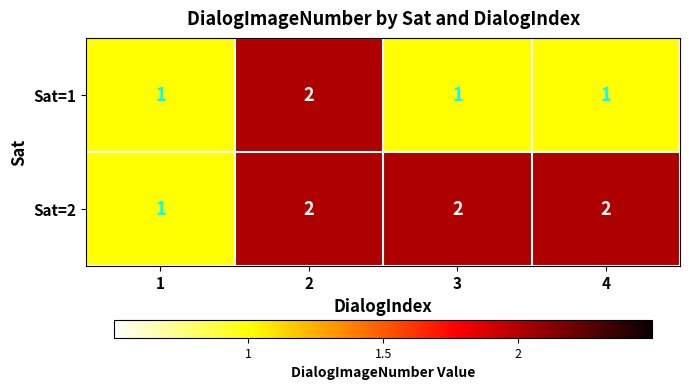

Count the Sat=1 values in the range 1 to 2.

4